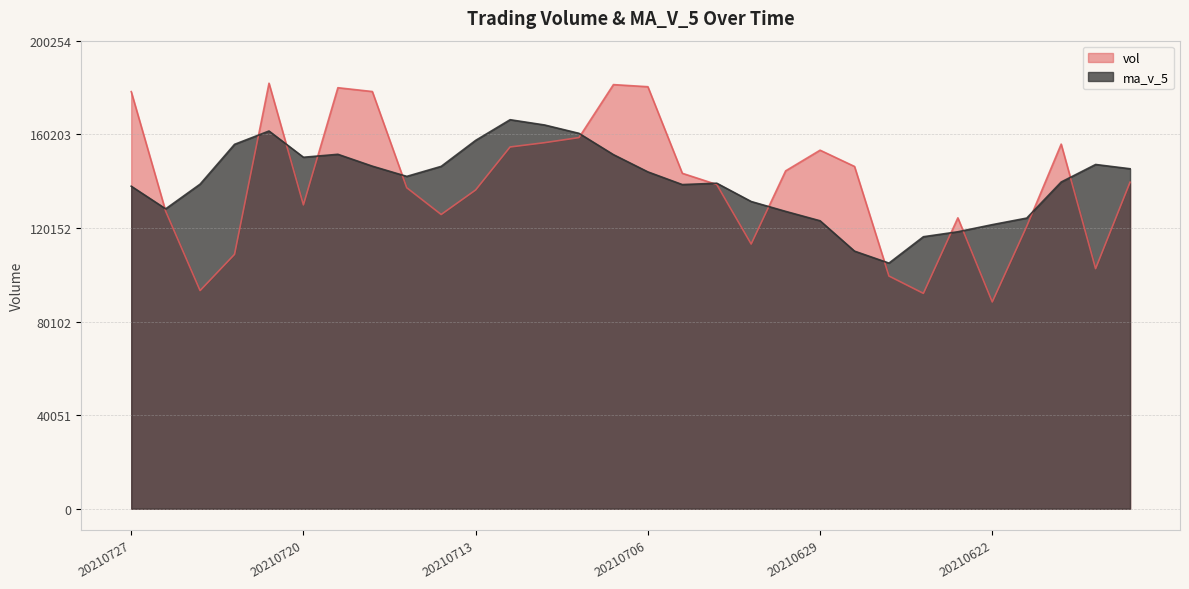

Reading left to right, what are all the values shown in this chart?

vol: 20210727=178460.3	20210726=127289.8	20210723=93328.7	20210722=108836.0	20210721=182049.1	20210720=130005.5	20210719=180129.5	20210716=178494.9	20210715=137333.5	20210714=125878.7	20210713=136370.6	20210712=154763.1	20210709=156607.3	20210708=158790.1	20210707=181456.9	20210706=180555.4	20210705=143515.0	20210702=138717.2	20210701=113247.0	20210630=144556.8	20210629=153401.8	20210628=146439.3	20210625=99555.3	20210624=92132.5	20210623=124457.0	20210622=88470.1	20210621=120823.1	20210618=156000.4	20210617=102724.0	20210616=139693.6
ma_v_5: 20210727=137992.8	20210726=128301.8	20210723=138869.8	20210722=155903.0	20210721=161602.5	20210720=150368.4	20210719=151641.4	20210716=146568.2	20210715=142190.6	20210714=146482.0	20210713=157597.6	20210712=166434.6	20210709=164184.9	20210708=160606.9	20210707=151498.3	20210706=144118.3	20210705=138687.6	20210702=139272.4	20210701=131440.0	20210630=127217.1	20210629=123197.2	20210628=110210.8	20210625=105087.6	20210624=116376.6	20210623=118494.9	20210622=121542.2	20210621=124352.5	20210618=139780.0	20210617=147280.4	20210616=145452.1